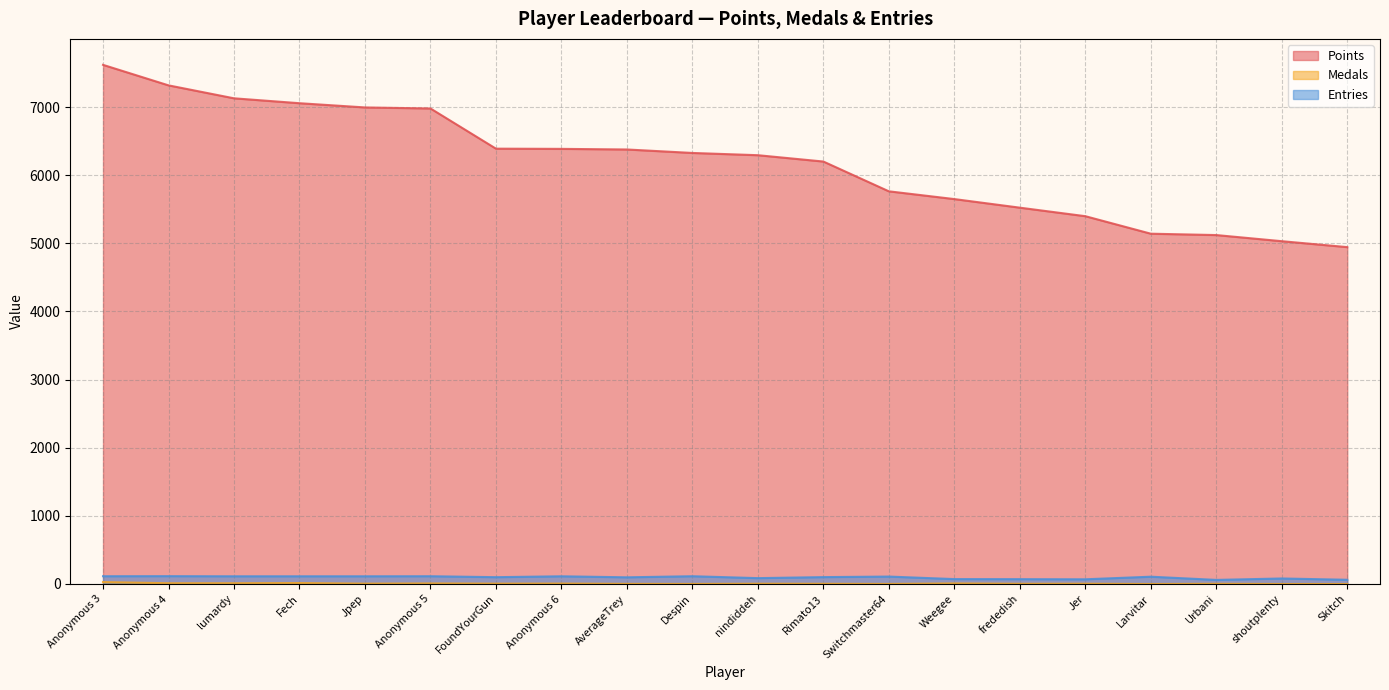

What is the value of the Entries point at the 14th from the left?

72